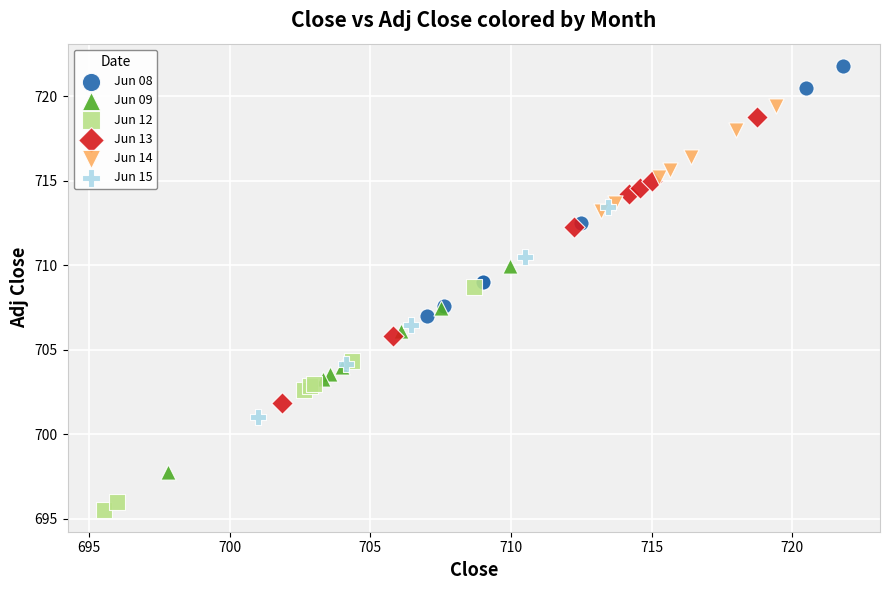

Which series reaches the maximum Y coordinate?

Jun 08